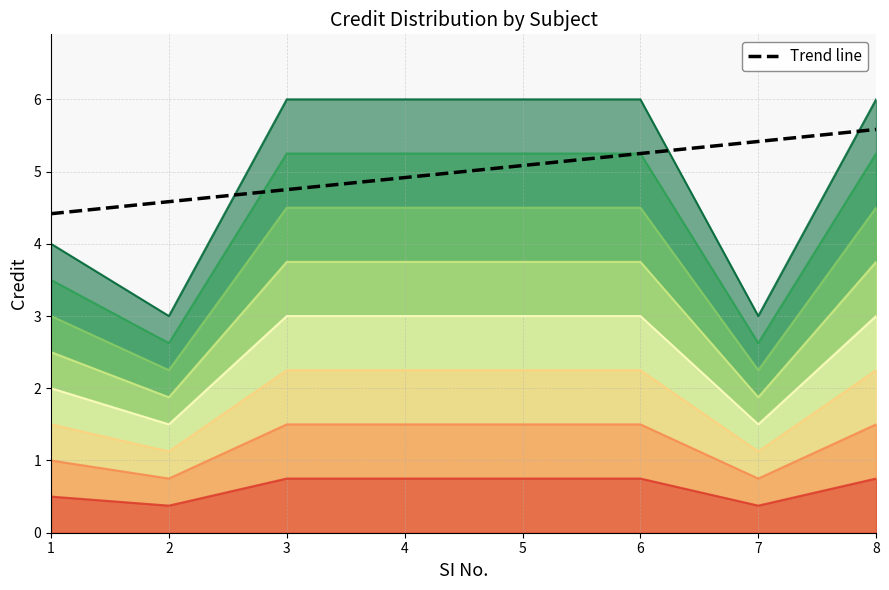

The value at 4 is 4.9. True or false?

True